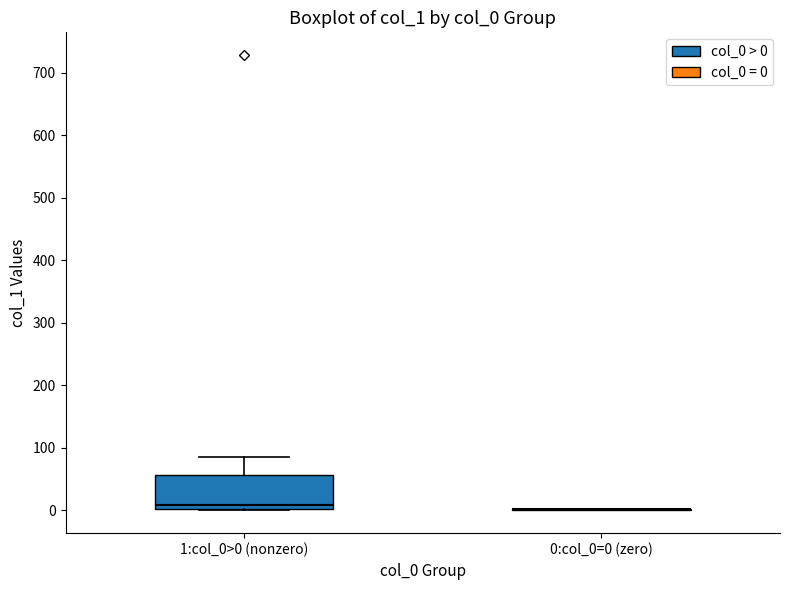

Where does the upper whisker of the box for 1:col_0>0 (nonzero) end on the y-axis? The values are not printed on the chart, so give them approximately, as read against the axis.

90